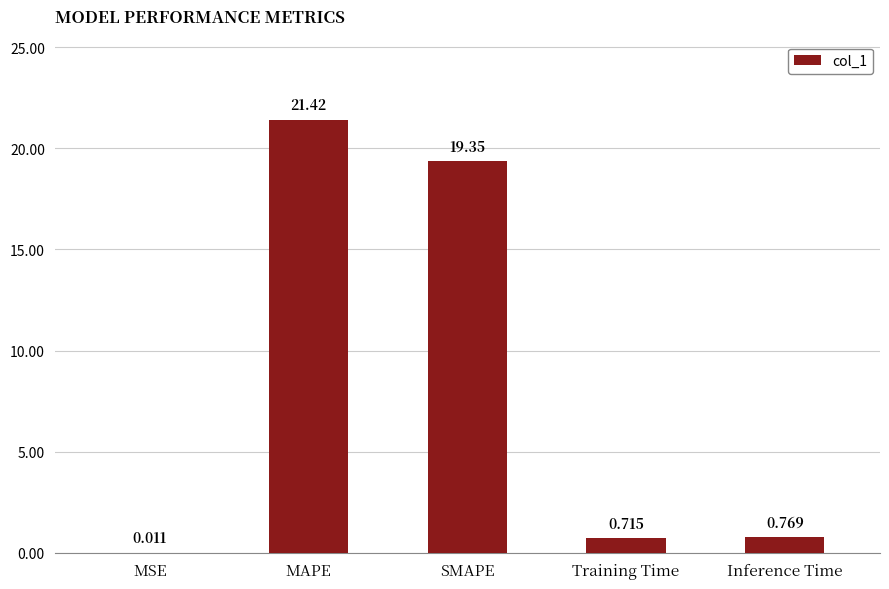

Does the chart contain stacked bars?

No